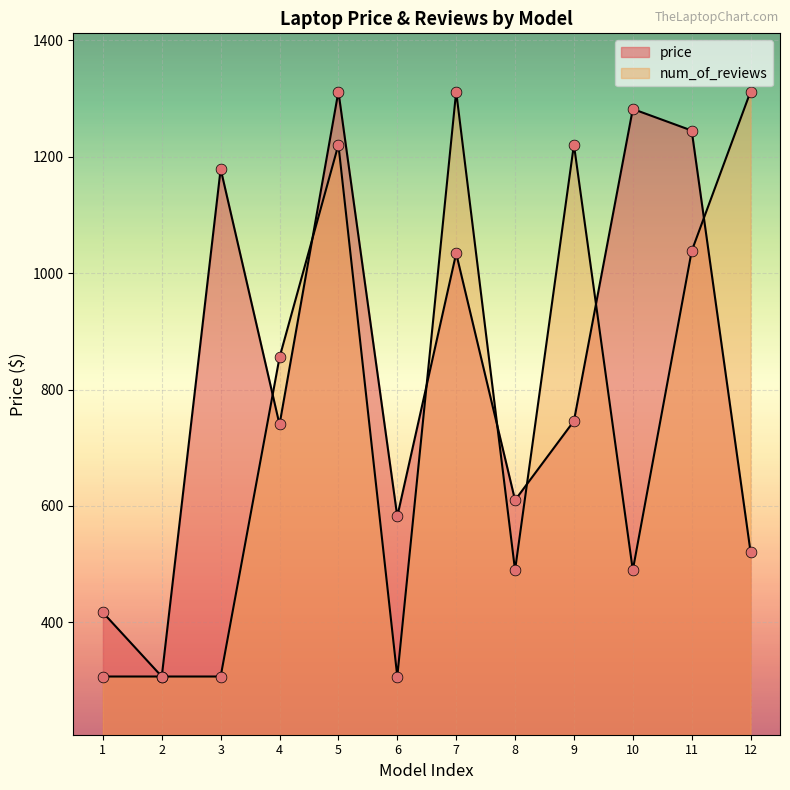

Which series reaches the maximum Y coordinate?

price